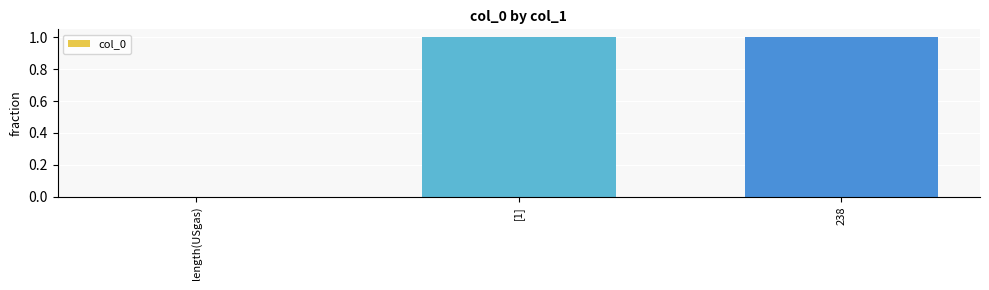

Is it true that the value at [1] is 2?

False